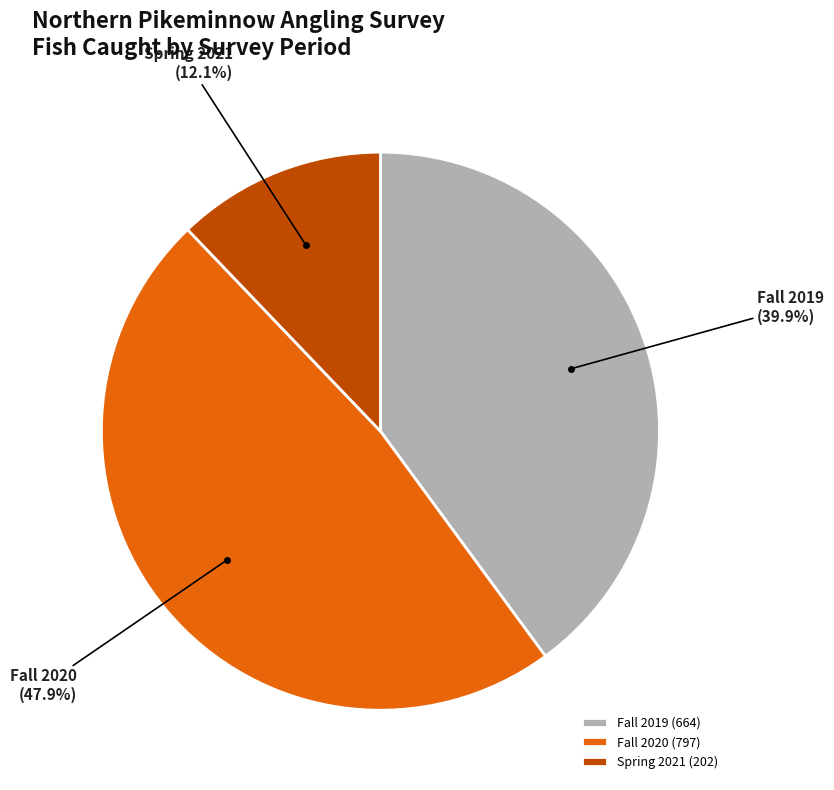

Approximately how many times larger is the value at Spring 2021 compared to Fall 2019?

0.3